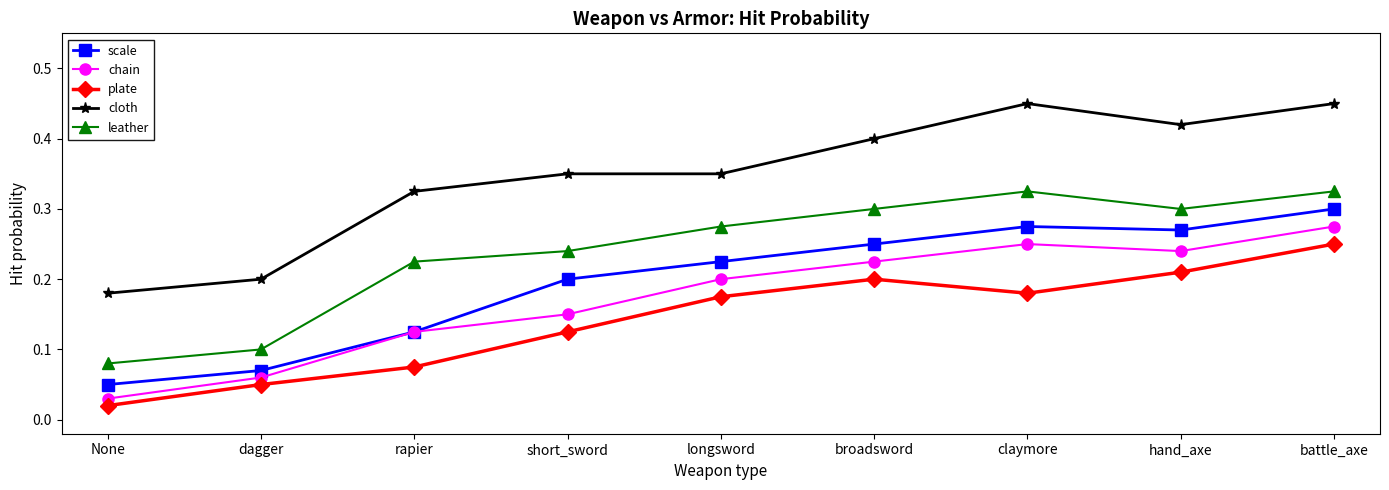

Is it true that chain equals 0.2 at hand_axe?

True